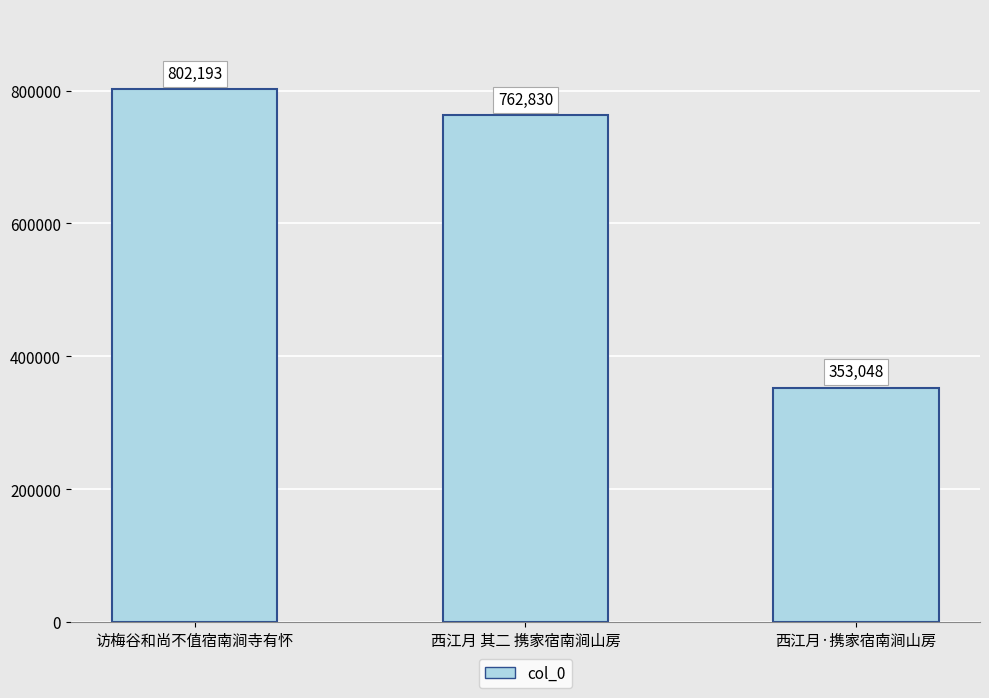

What is the difference between the maximum and minimum values?

449145